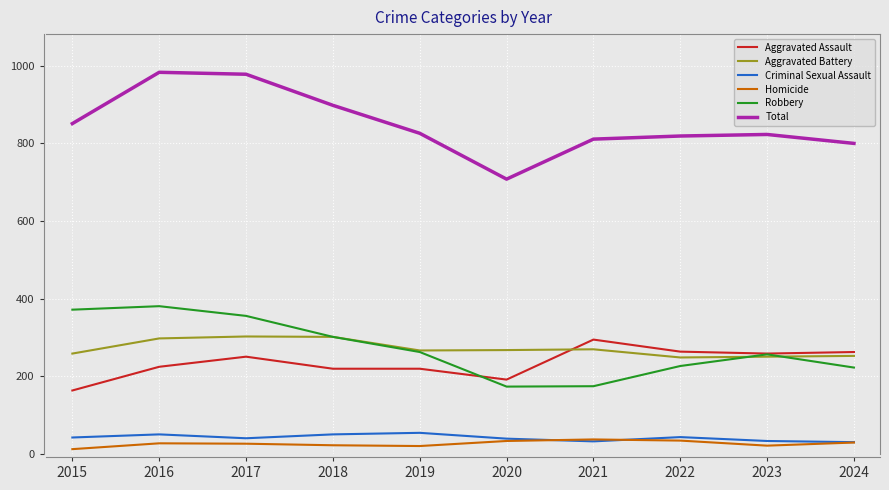

True or false: Aggravated Battery and Homicide intersect in this chart.

False